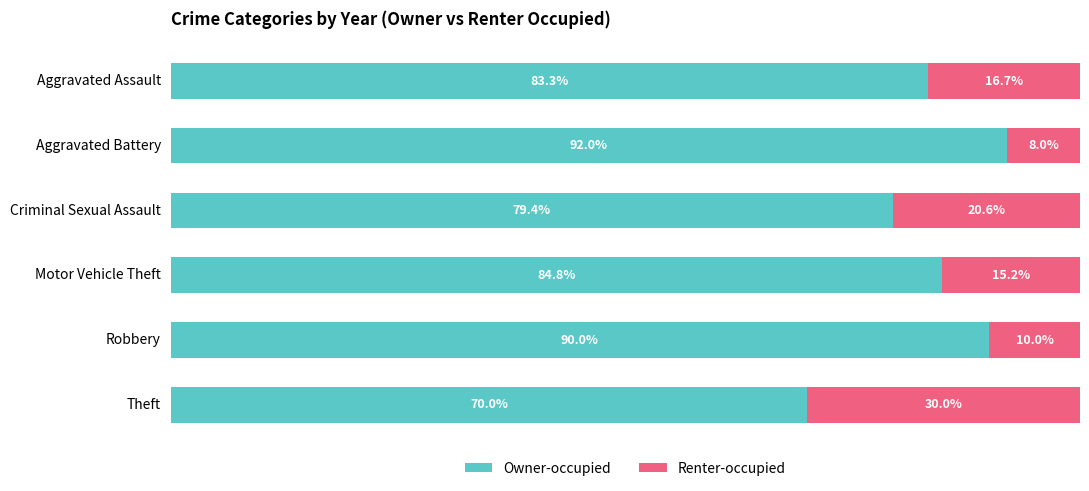

List the labels in order of Owner-occupied value, largest first.

Aggravated Battery, Robbery, Motor Vehicle Theft, Aggravated Assault, Criminal Sexual Assault, Theft